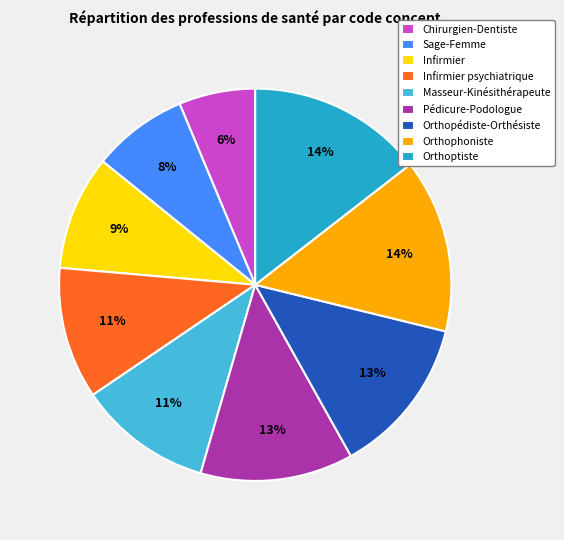

To the nearest percent, what is the average slice percentage?

11%